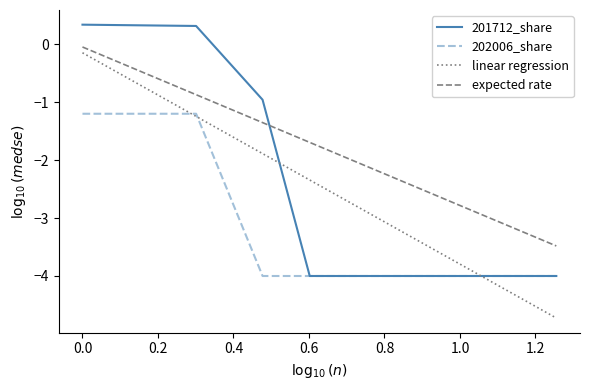

What is the difference between the second highest and minimum values in the expected rate series?

2.6